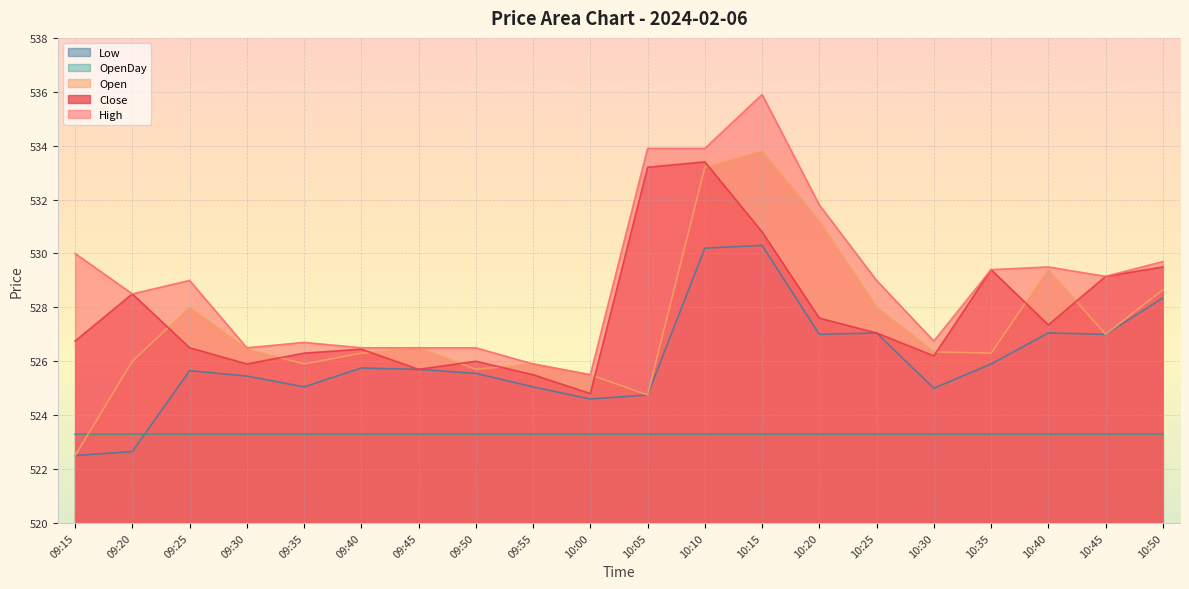

True or false: Low and Open cross at least once.

False